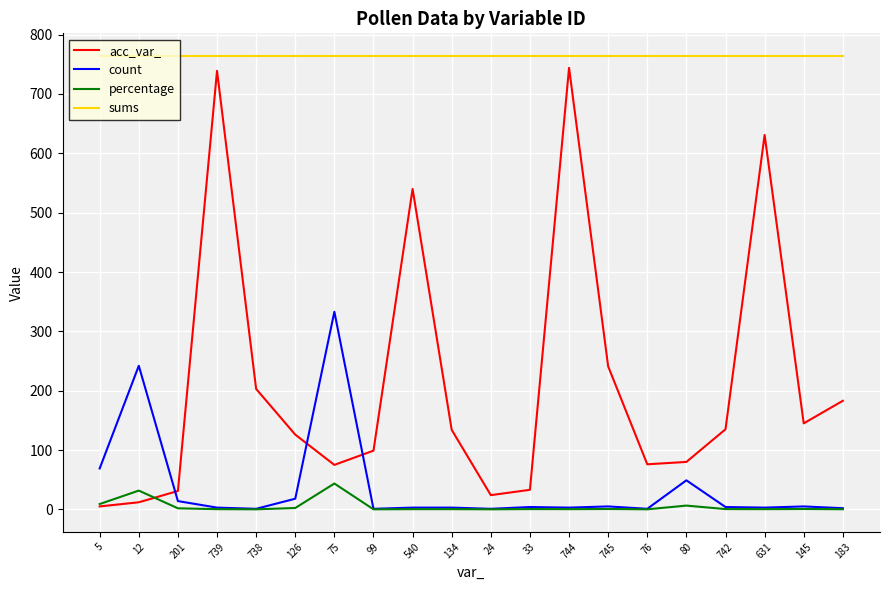

What is the lowest value of the sums series?

764.0